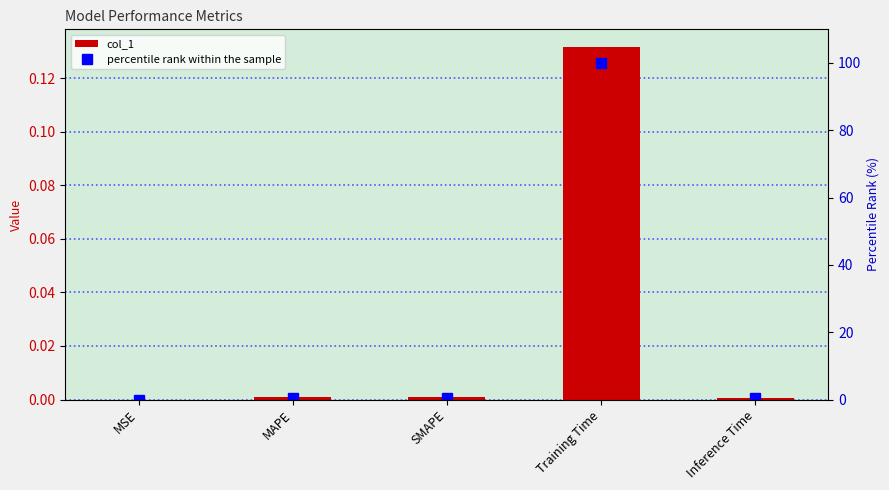

What is the label of the 1st bar from the left?

MSE